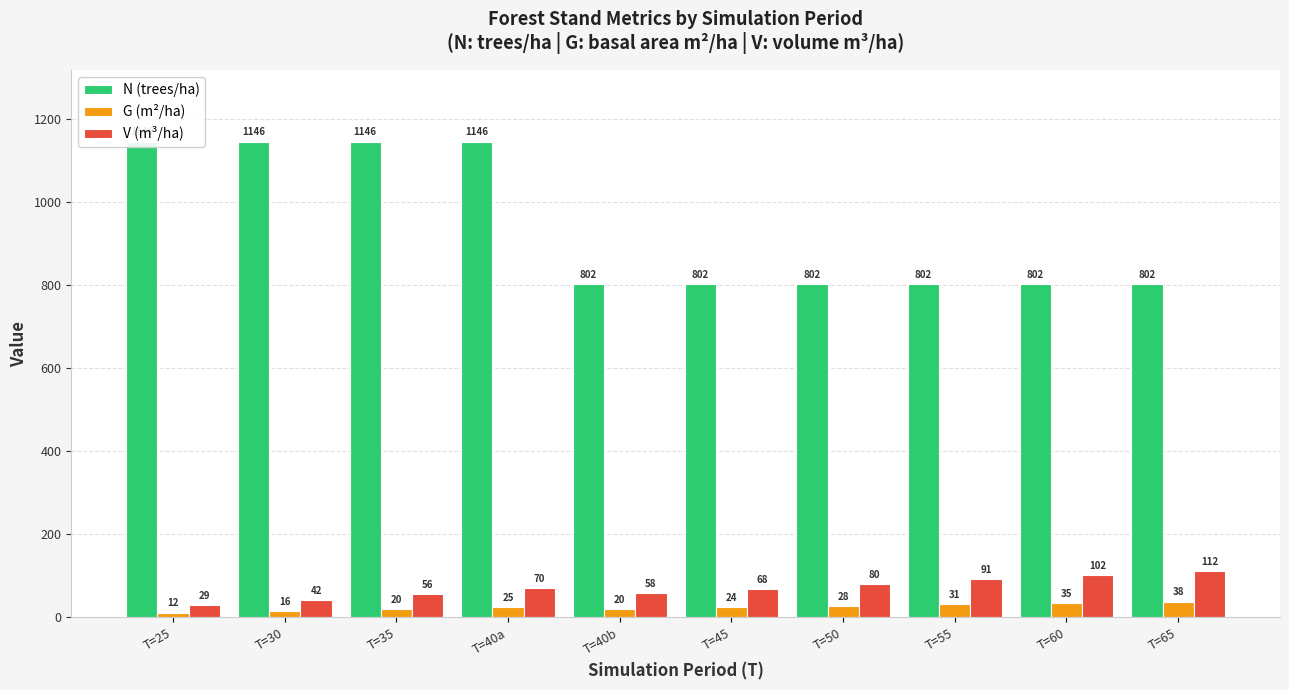

What is the highest value of the V (m³/ha) series?

111.5